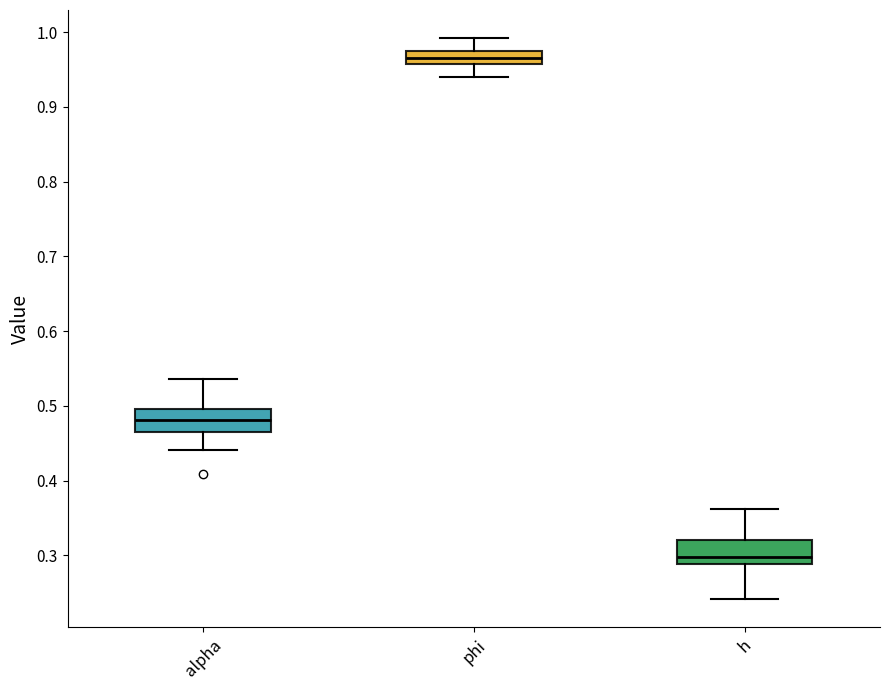

Reading left to right, transcribe this box plot: for each box, give where its median line is, the range the box spans, and where its two whiskers end, as read against the y-axis. The values are not printed on the chart, so give them approximately, as read against the axis.

alpha: median 0.48, box 0.46 to 0.50, whiskers 0.44 to 0.54
phi: median 0.97, box 0.96 to 0.98, whiskers 0.94 to 0.99
h: median 0.30, box 0.29 to 0.32, whiskers 0.24 to 0.36